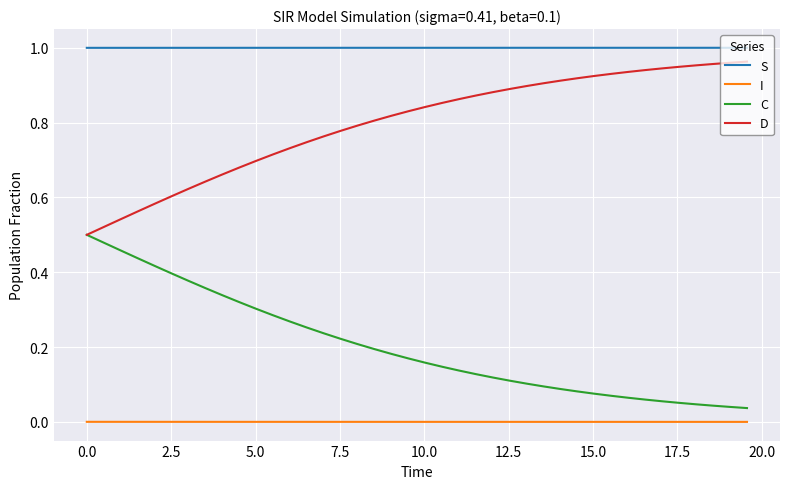

List the series in order of their overall mean, lowest first.

I, C, D, S